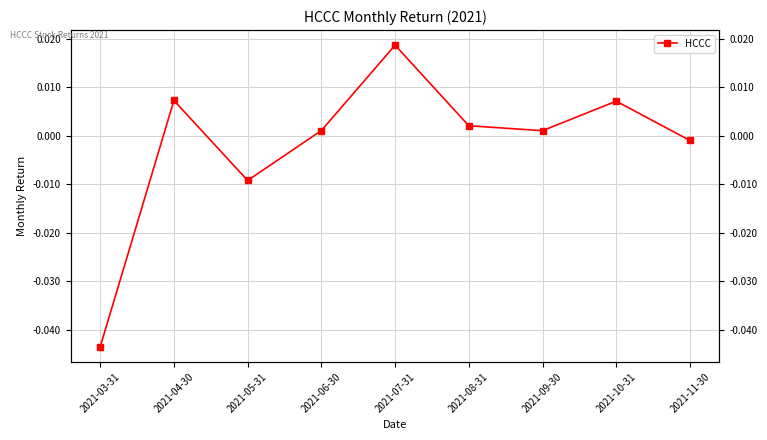

How many categories are shown in the chart?

9